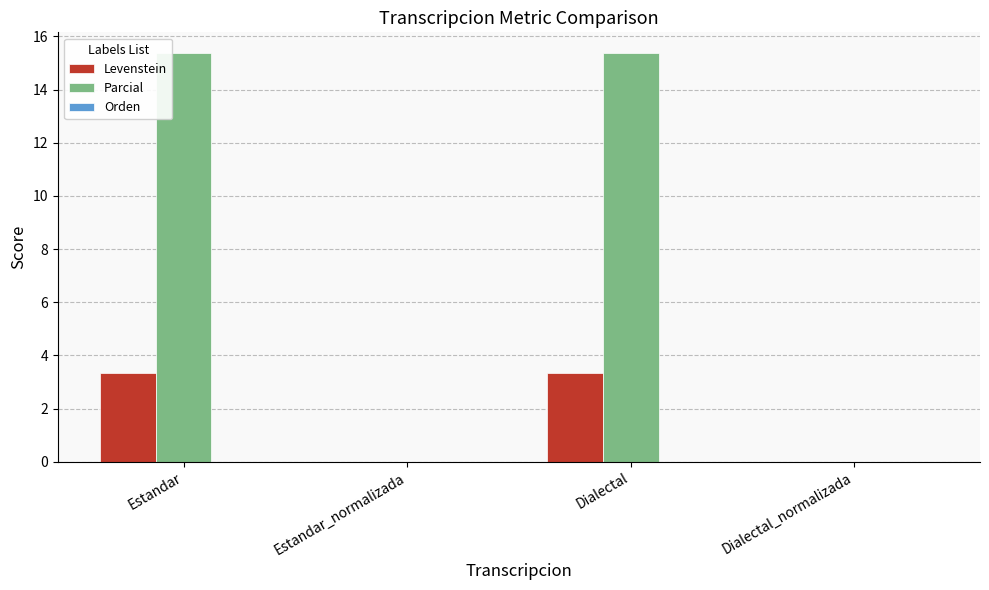

Are the bars horizontal?

No